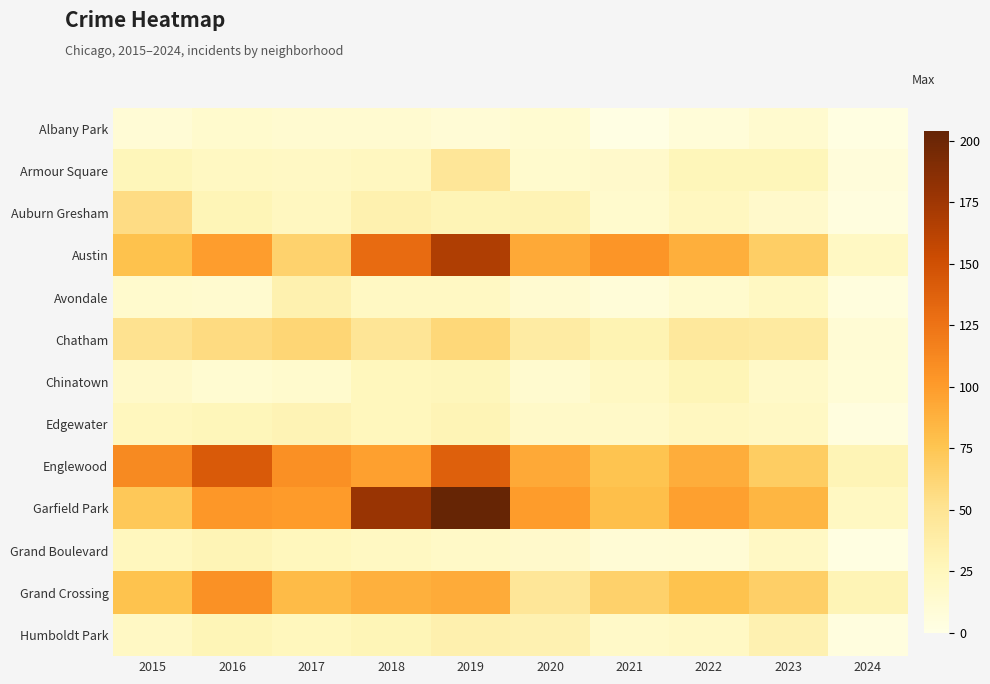

What is the maximum value shown in the chart?

204